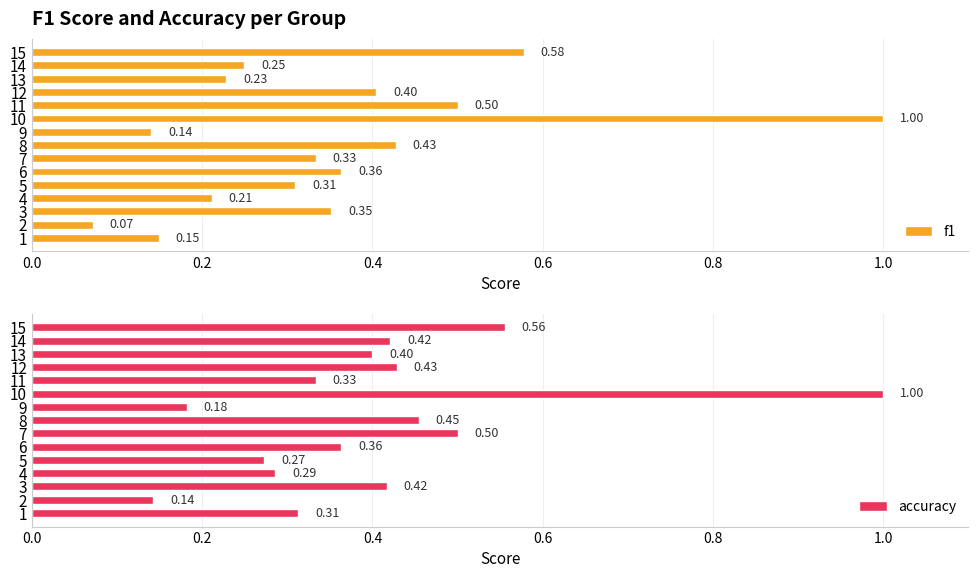

Count the number of data series in this chart.

2